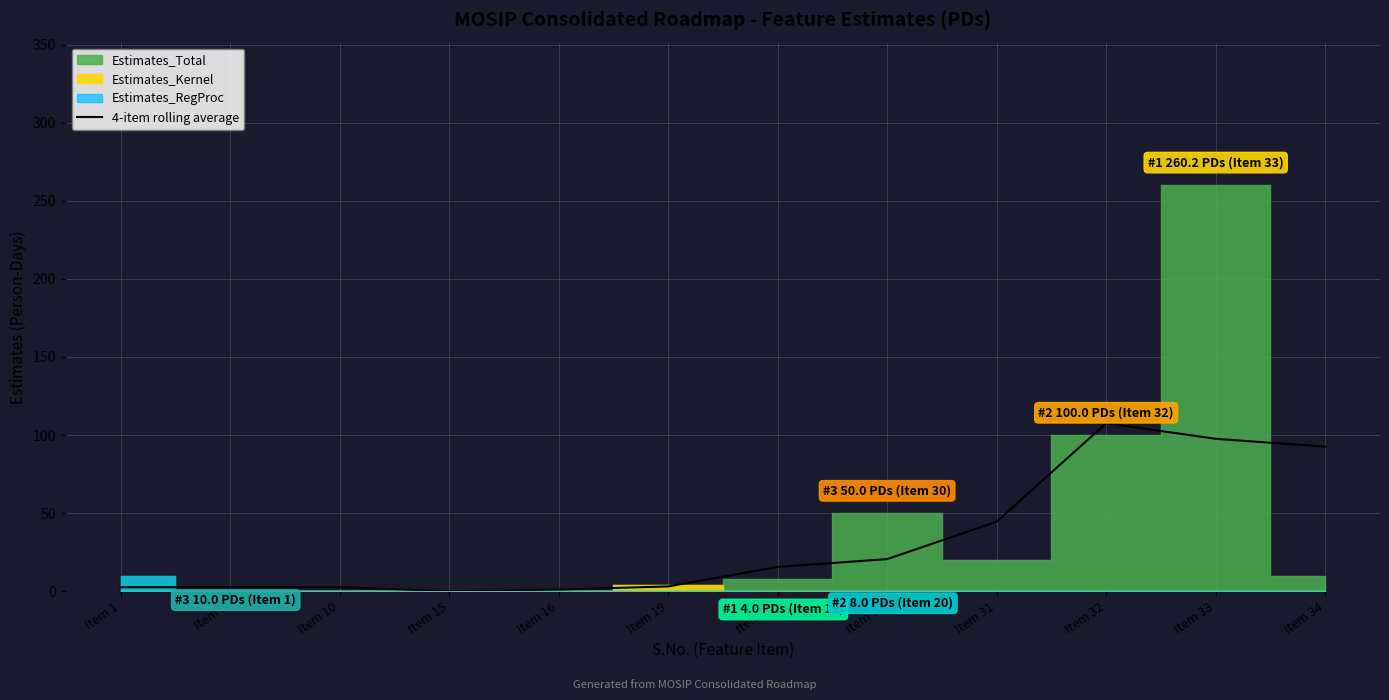

The 4-item rolling average series shows 138.4 at Item 34. True or false?

False